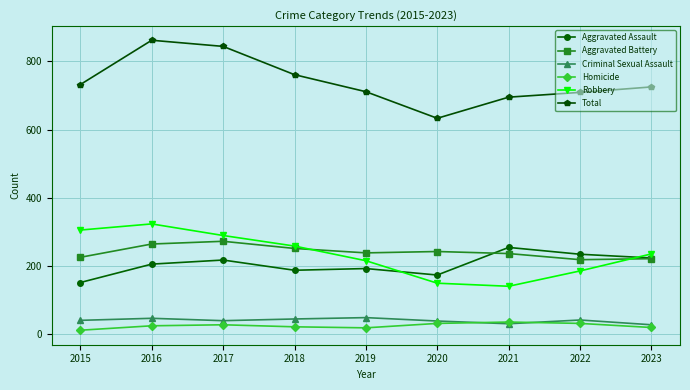

At which category does Robbery reach its first local peak?

2016